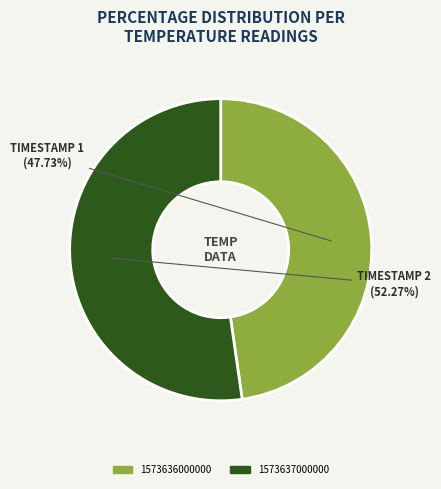

What portion of the pie excludes 1573637000000?

47.7%